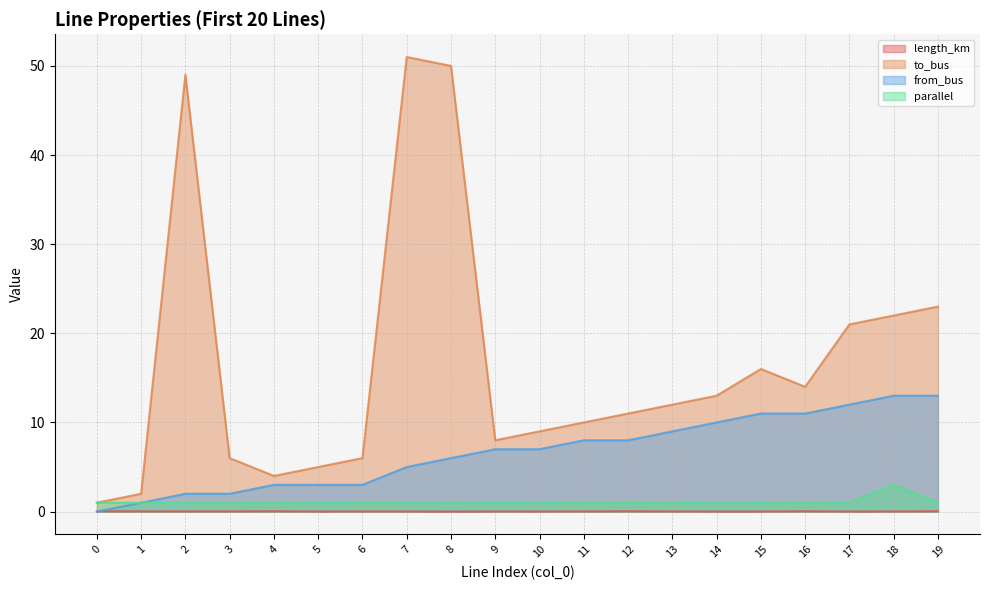

Which series has the largest range (max minus min)?

to_bus